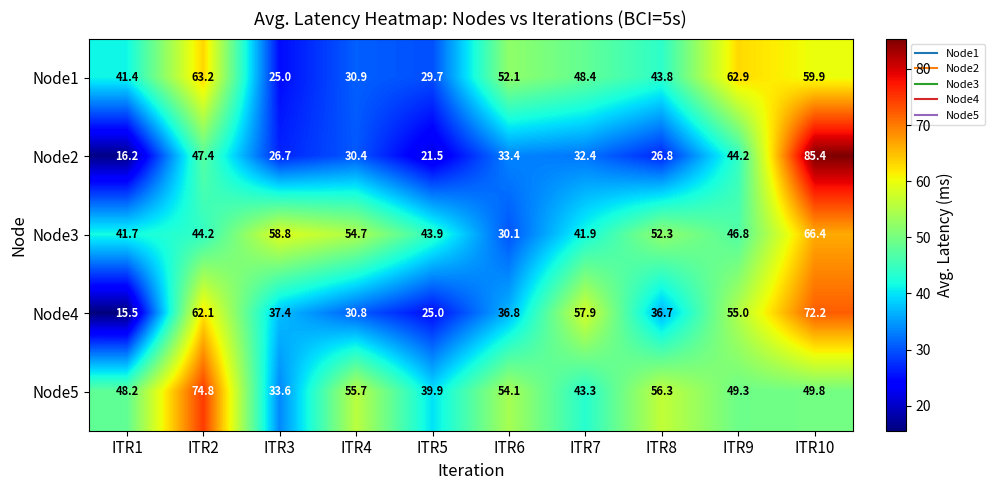

Which label corresponds to the smallest value in the chart?

ITR1